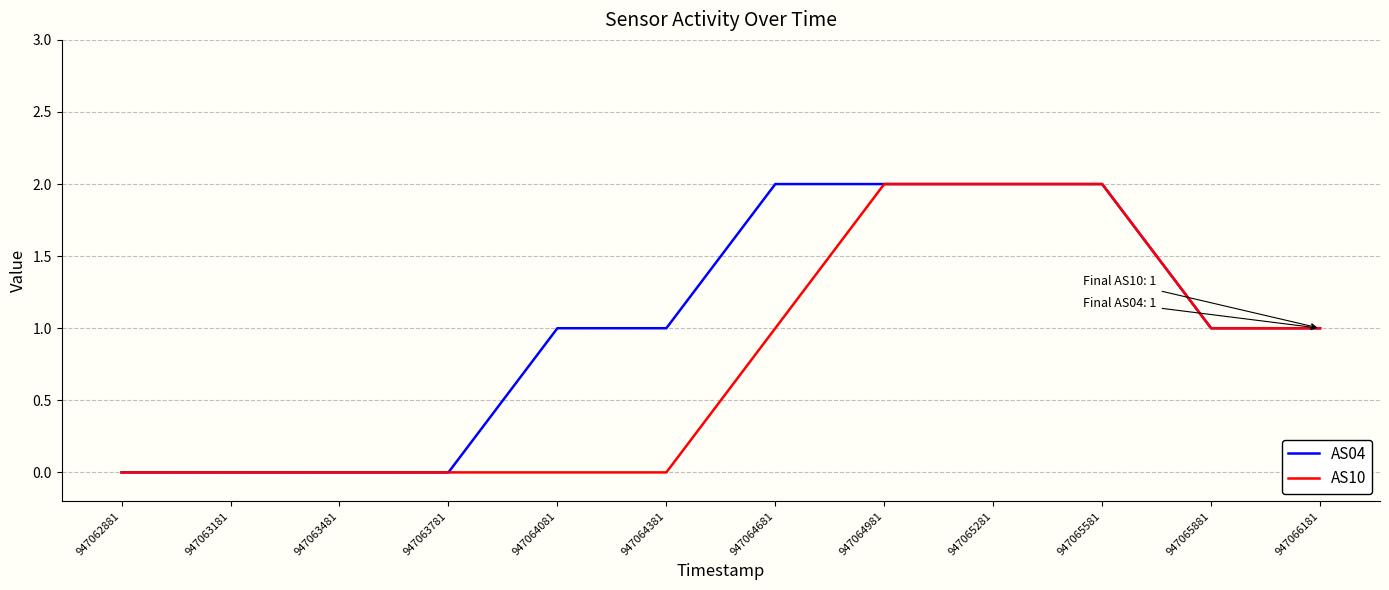

True or false: AS10 has a value of 3 at 947064981.

False